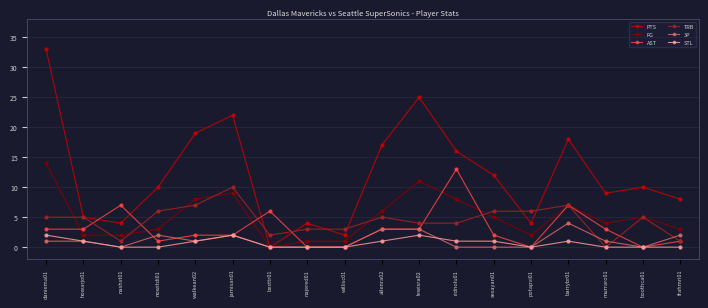

True or false: 3P and TRB cross at least once.

True